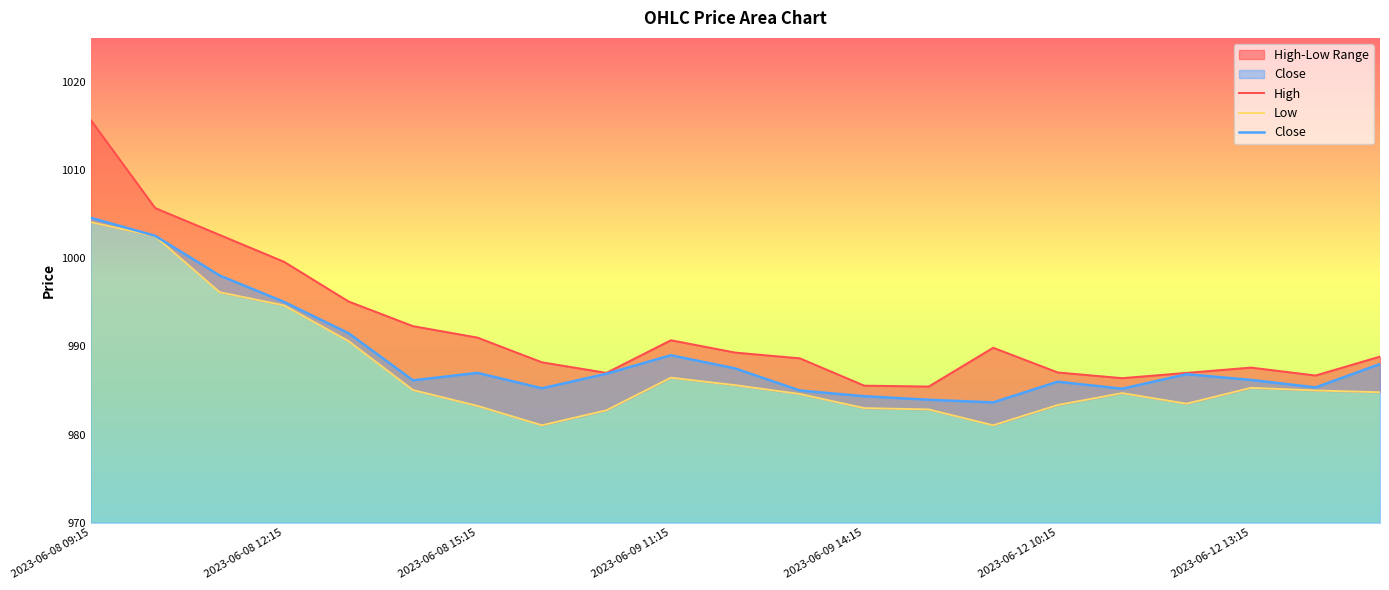

What is the spread (max minus min) of values at 16?

1.7